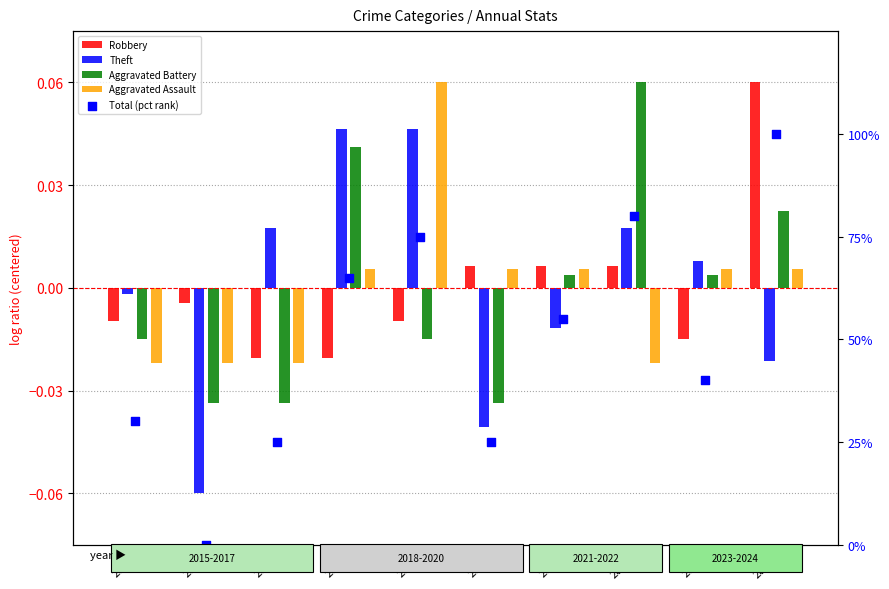

What are all the series names shown in the legend?

Robbery, Theft, Aggravated Battery, Aggravated Assault, Total (pct rank)